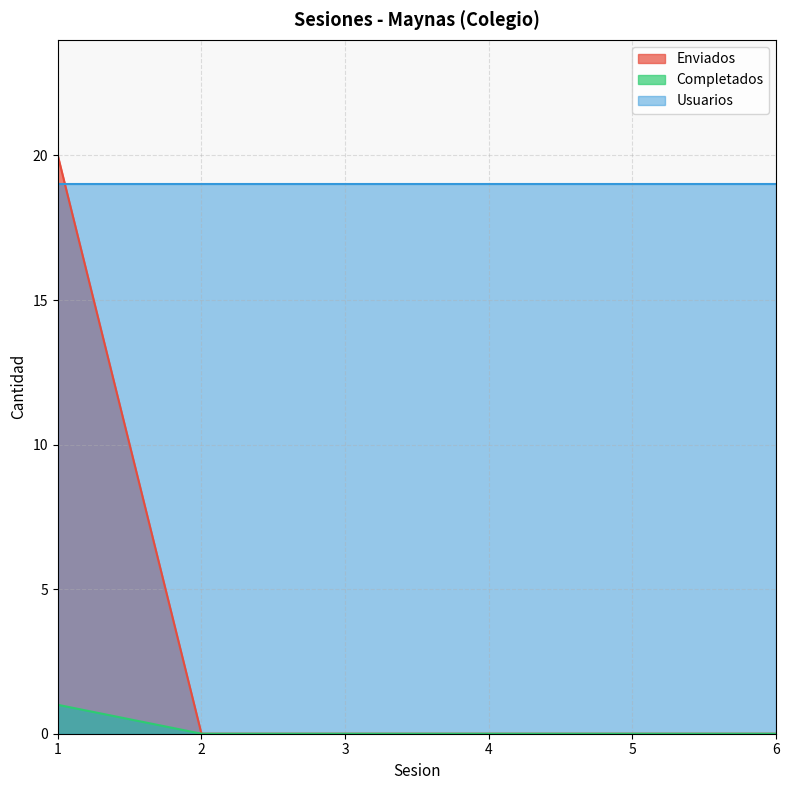

Is the value of Enviados at 3 greater than the value of Completados at 2?

No